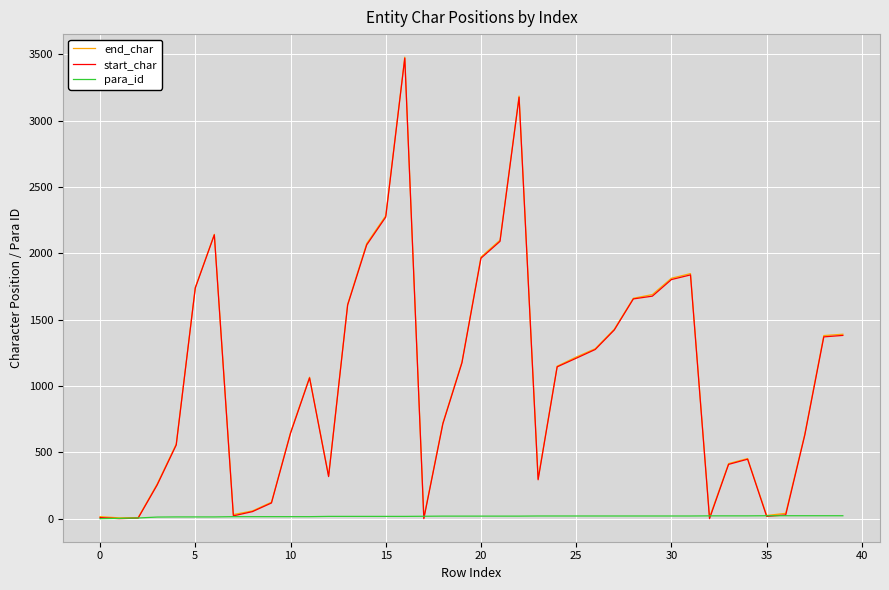

What is the maximum value shown in the chart?

3478